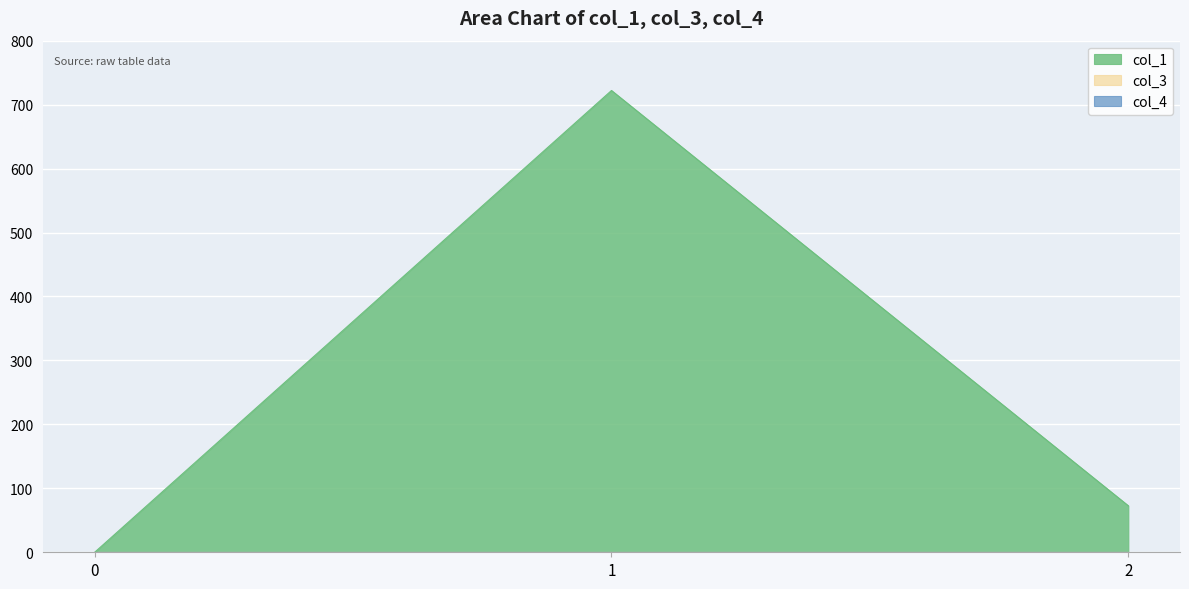

Which series changed the most between 0 and 1?

col_1